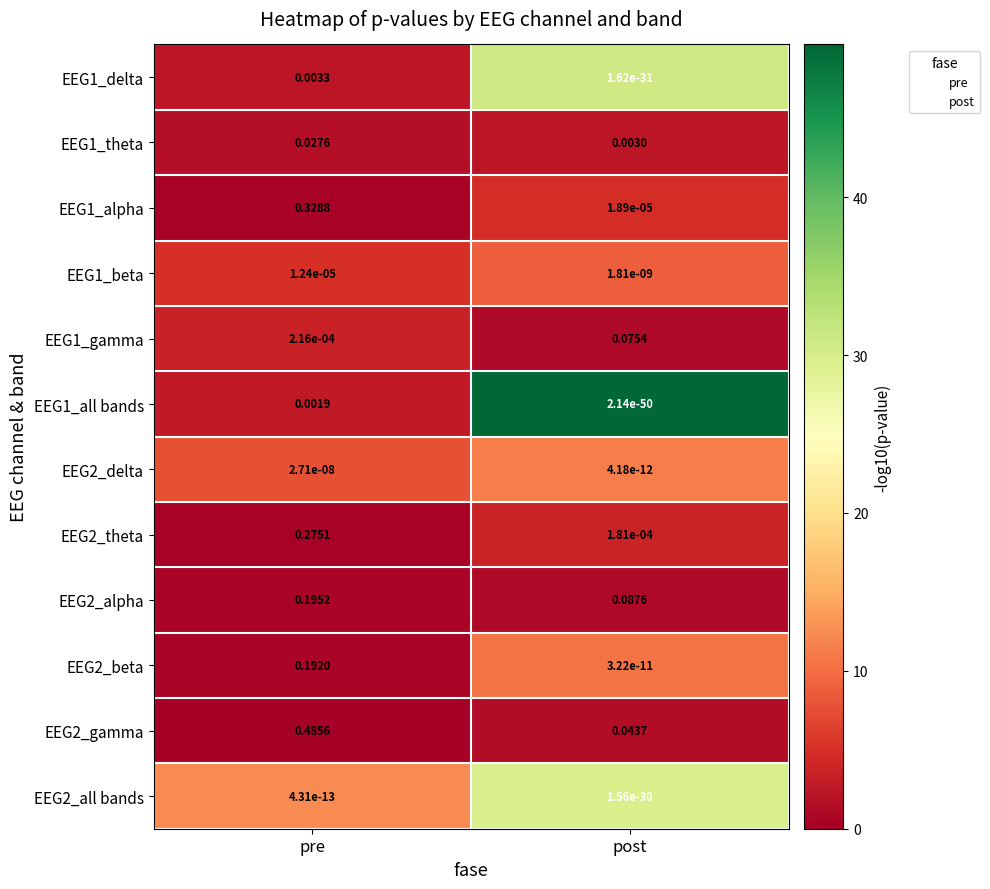

At which label does EEG1_delta reach its peak?

pre